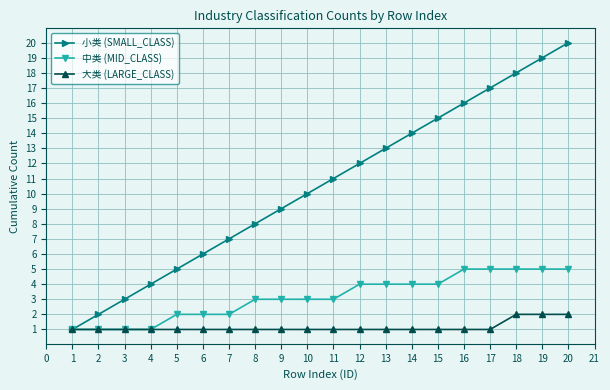

Which series has the largest total across all categories?

小类 (SMALL_CLASS)